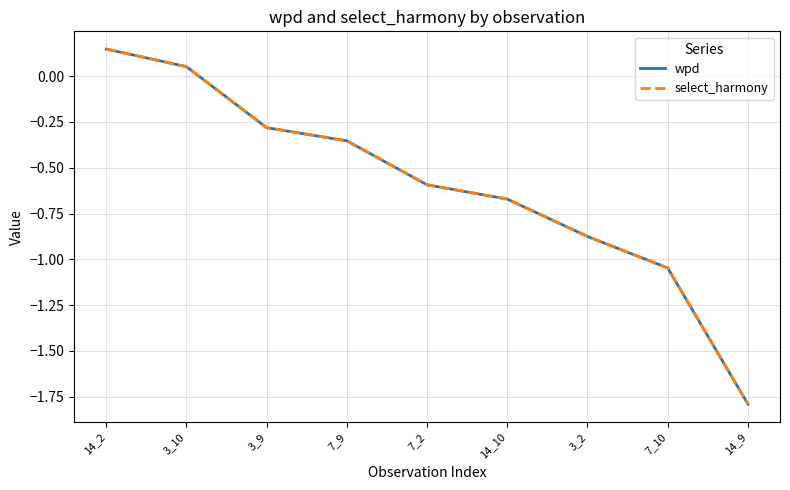

Is this an area chart (filled region under the line)?

No